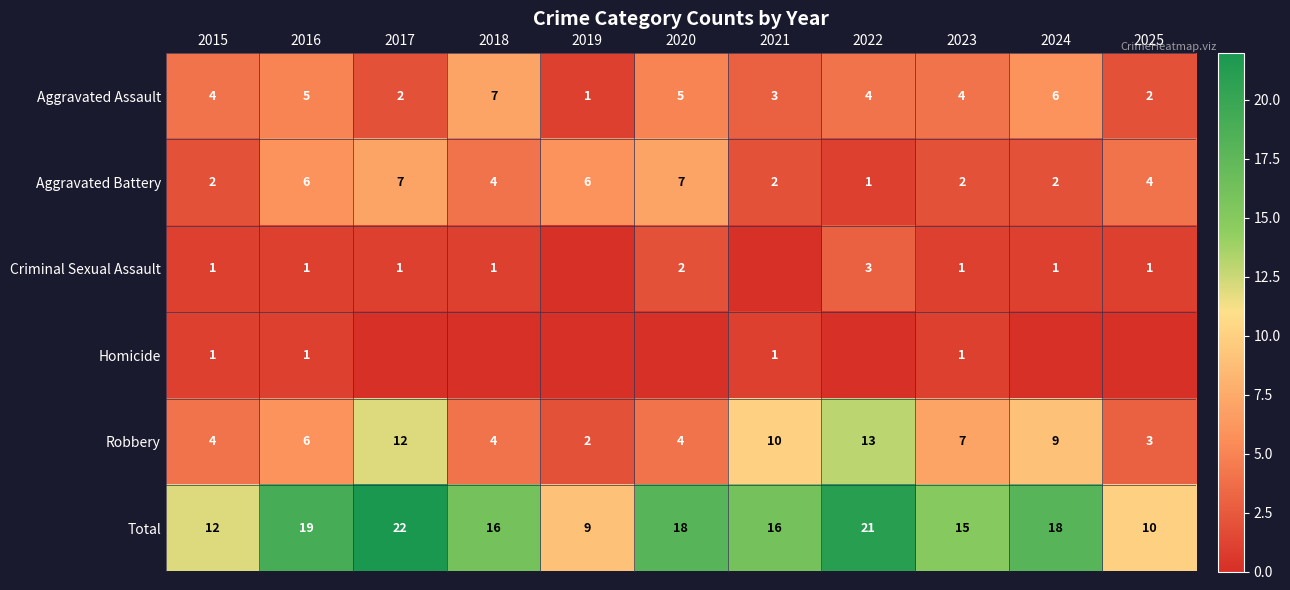

Rank the series at 2022 from lowest to highest value.

Homicide, Aggravated Battery, Criminal Sexual Assault, Aggravated Assault, Robbery, Total